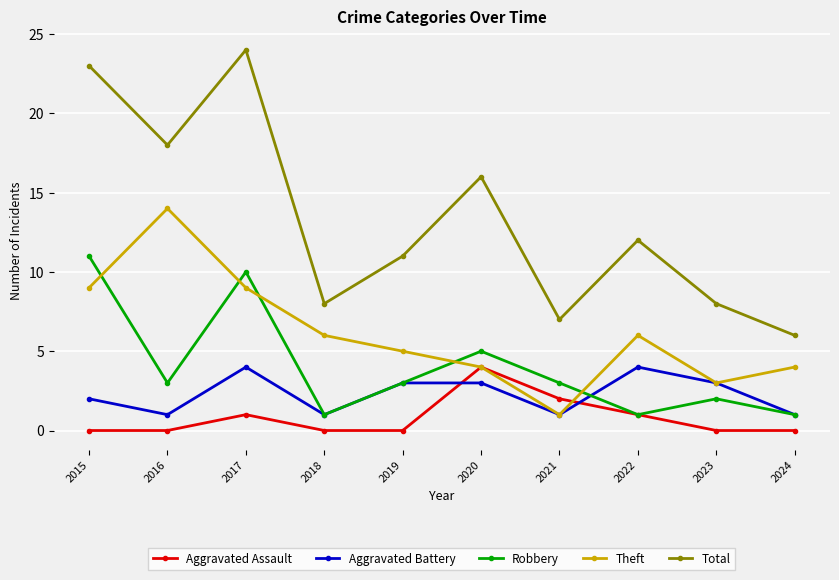

True or false: Aggravated Assault has more than 0 points higher than both neighbors.

True